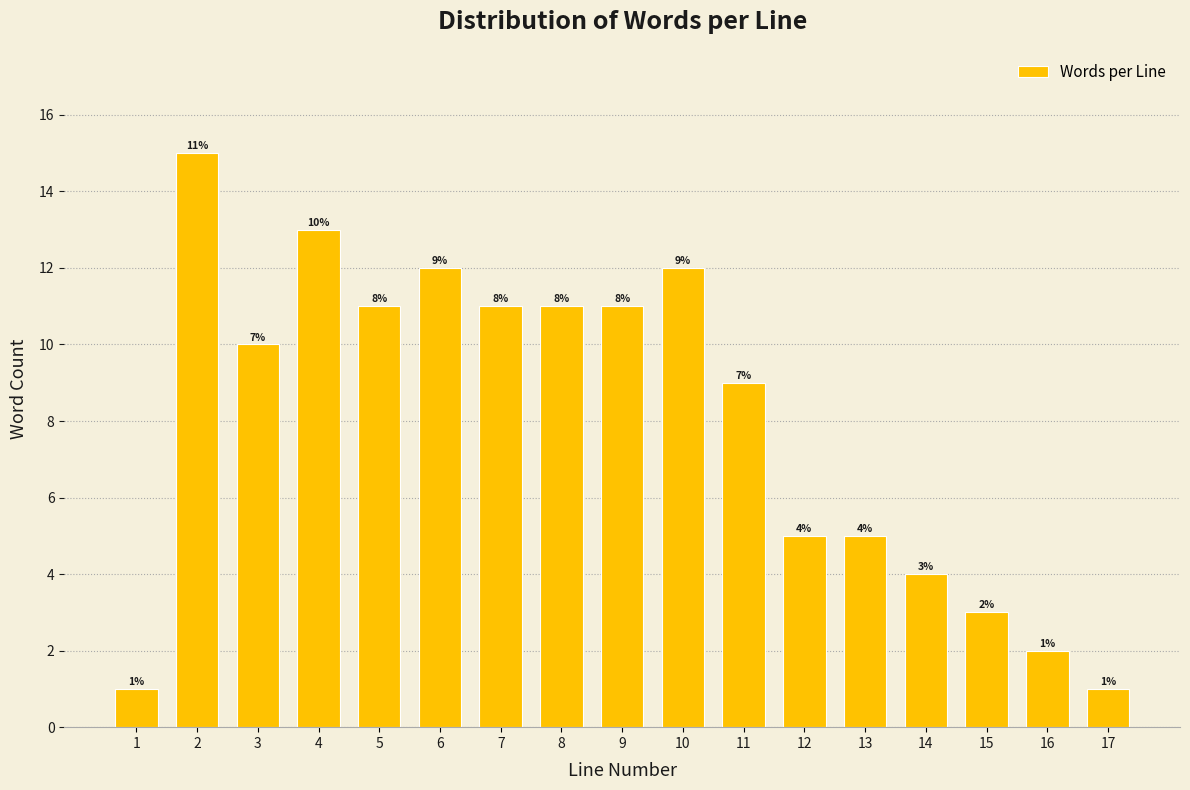

Reading left to right, list all the values displayed in this chart.

1	15	10	13	11	12	11	11	11	12	9	5	5	4	3	2	1